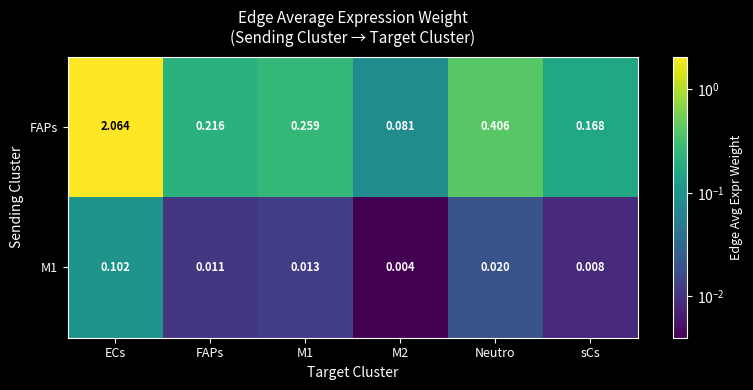

Which category has the highest value across all series?

ECs